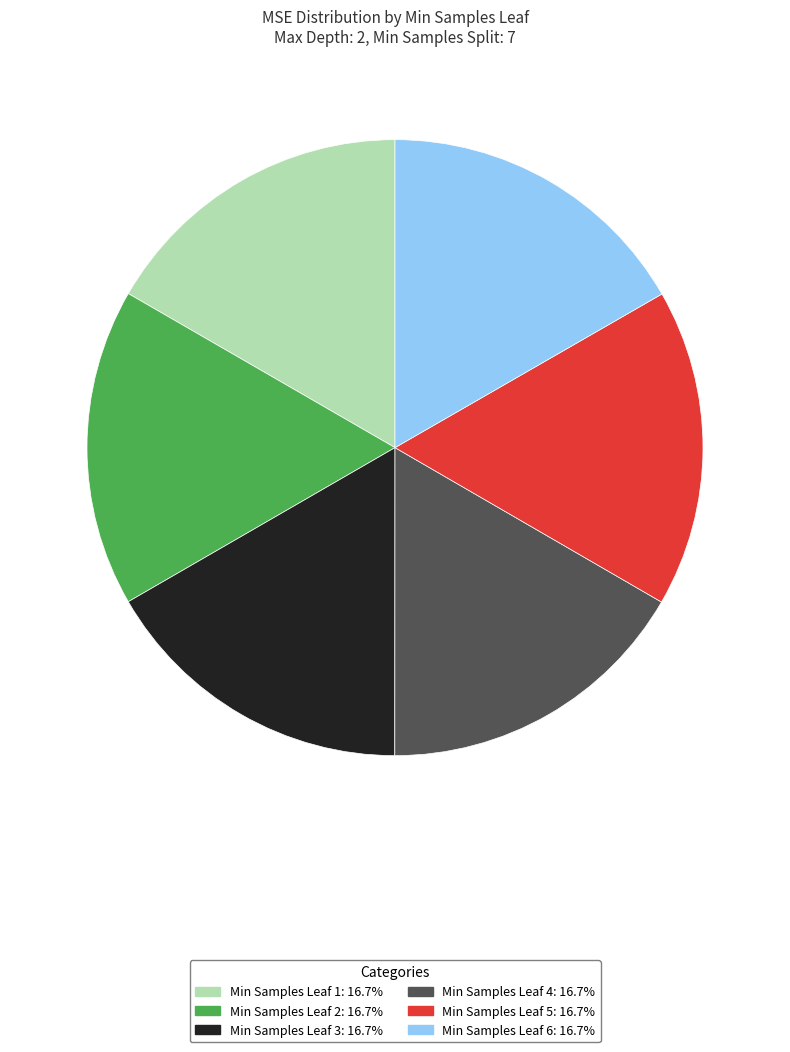

Is there any slice that represents more than half of the pie?

No